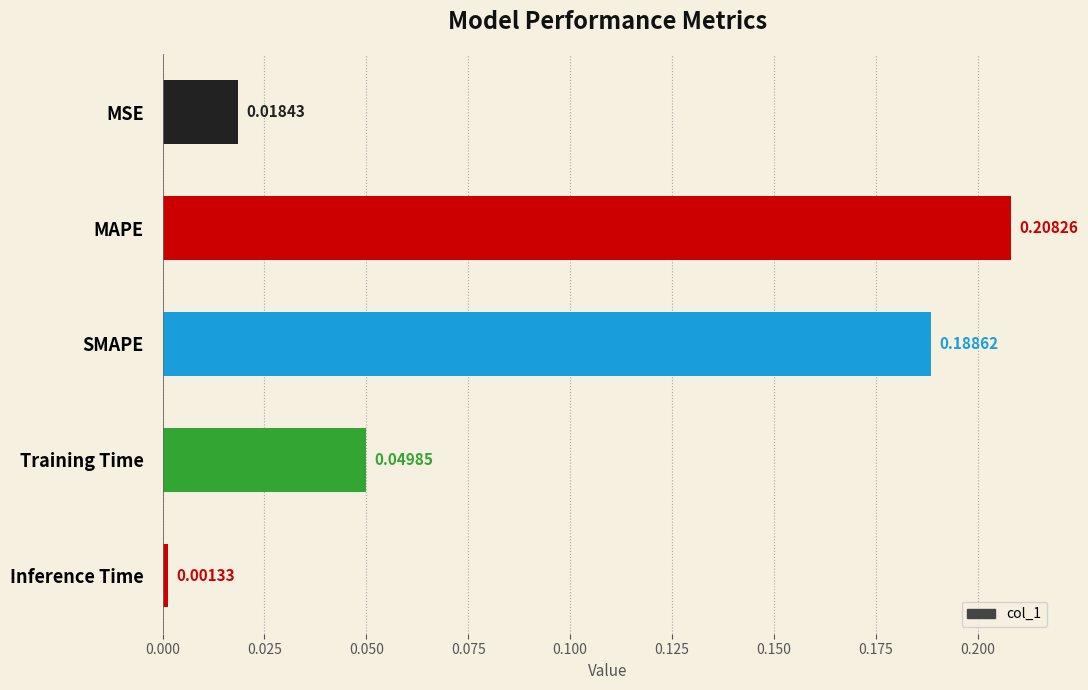

Between MAPE and MSE, which is larger?

MAPE